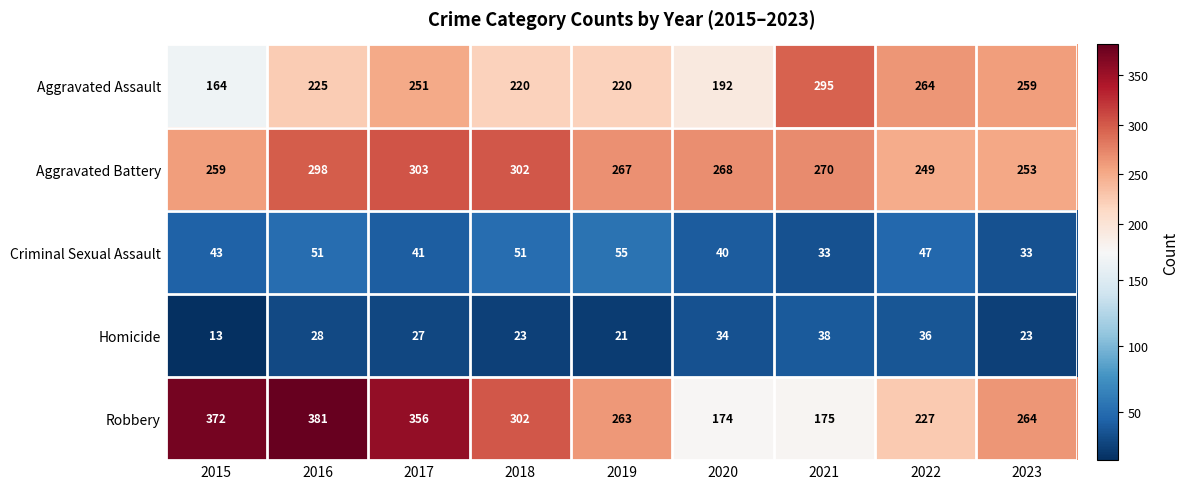

Which series has the largest total across all categories?

Robbery